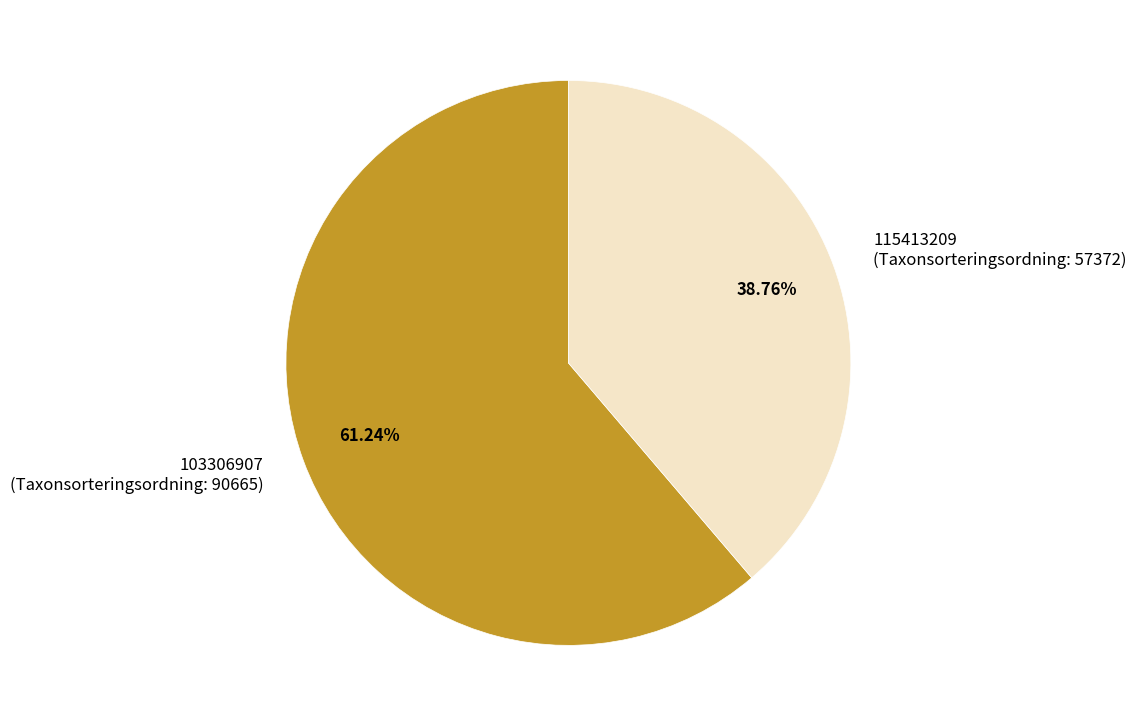

What is the majority slice?

103306907